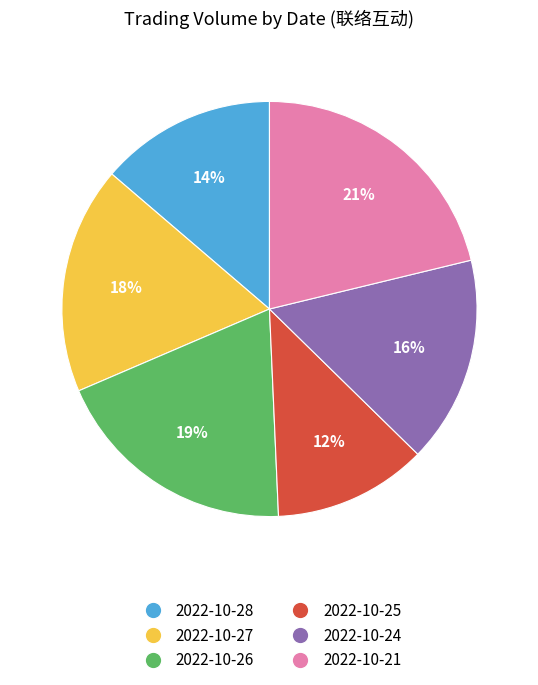

To the nearest percent, what is the average slice percentage?

17%